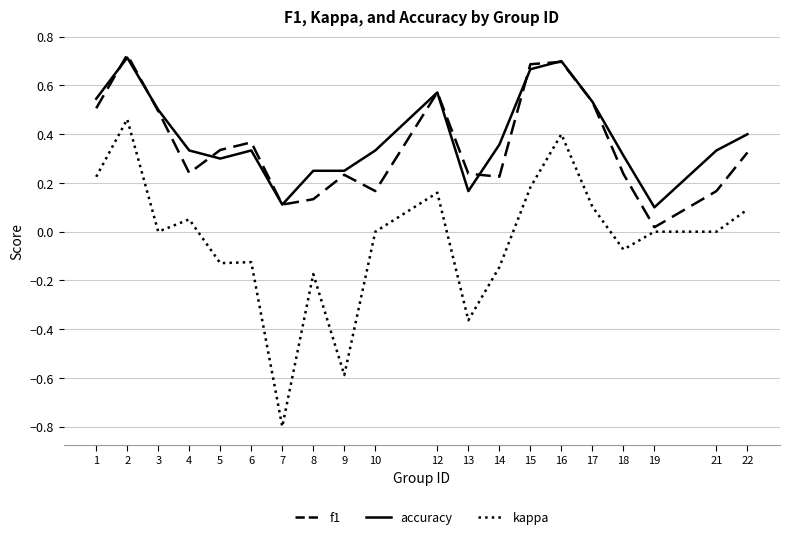

What is the difference between the maximum and second lowest values in the kappa series?

1.0